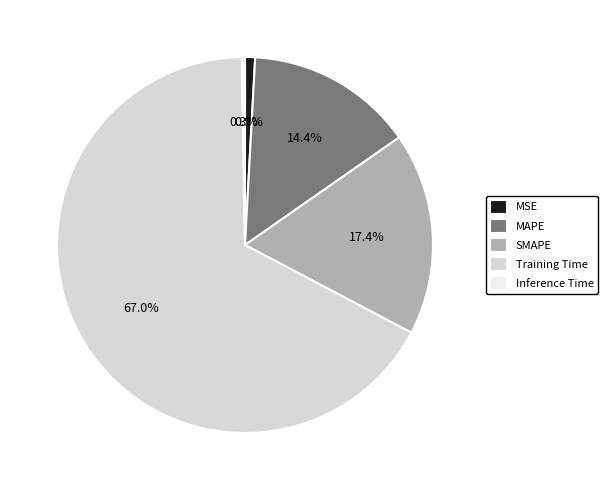

To the nearest percent, what portion does MAPE represent?

14%